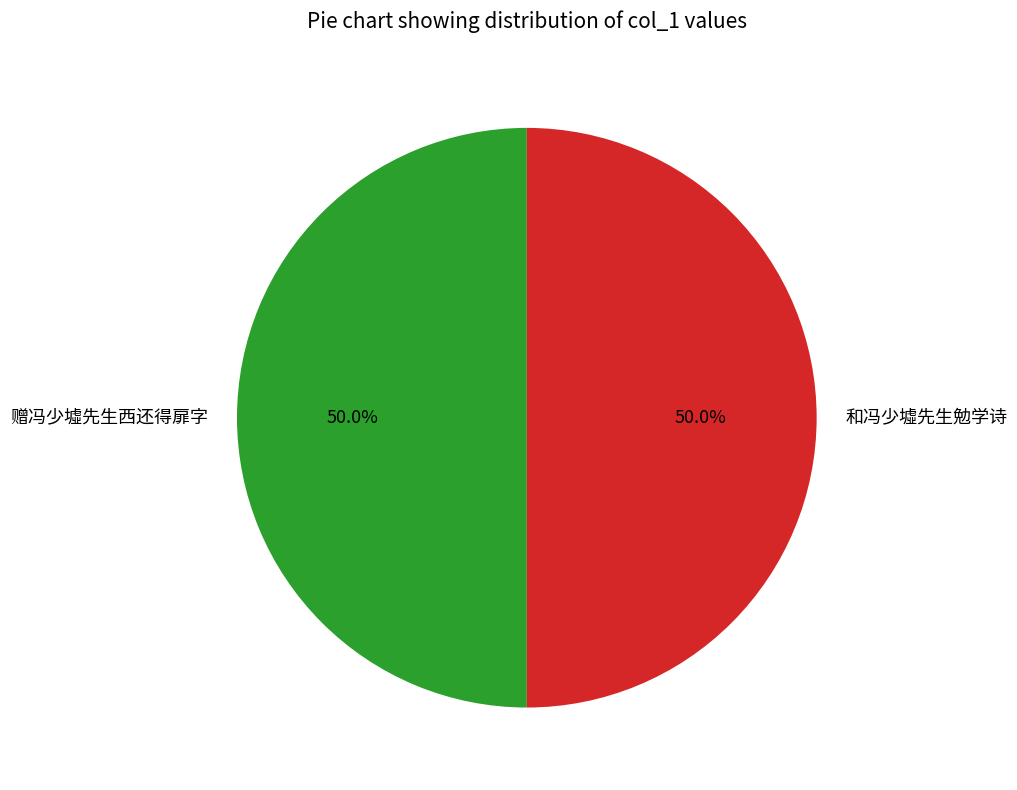

What percentage is the 赠冯少墟先生西还得扉字 slice, to the nearest percent?

50%